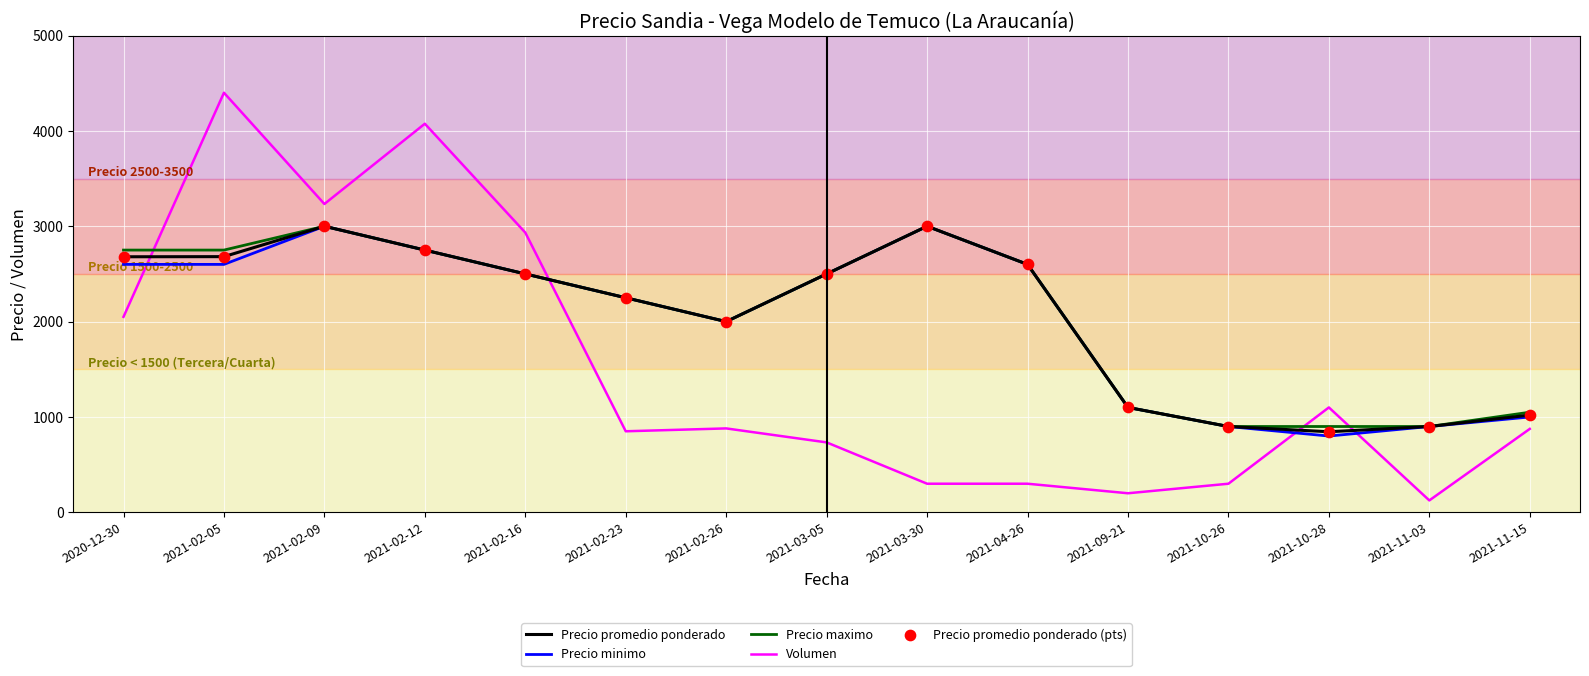

What is the spread (max minus min) of values at 2021-02-12?

1325.0